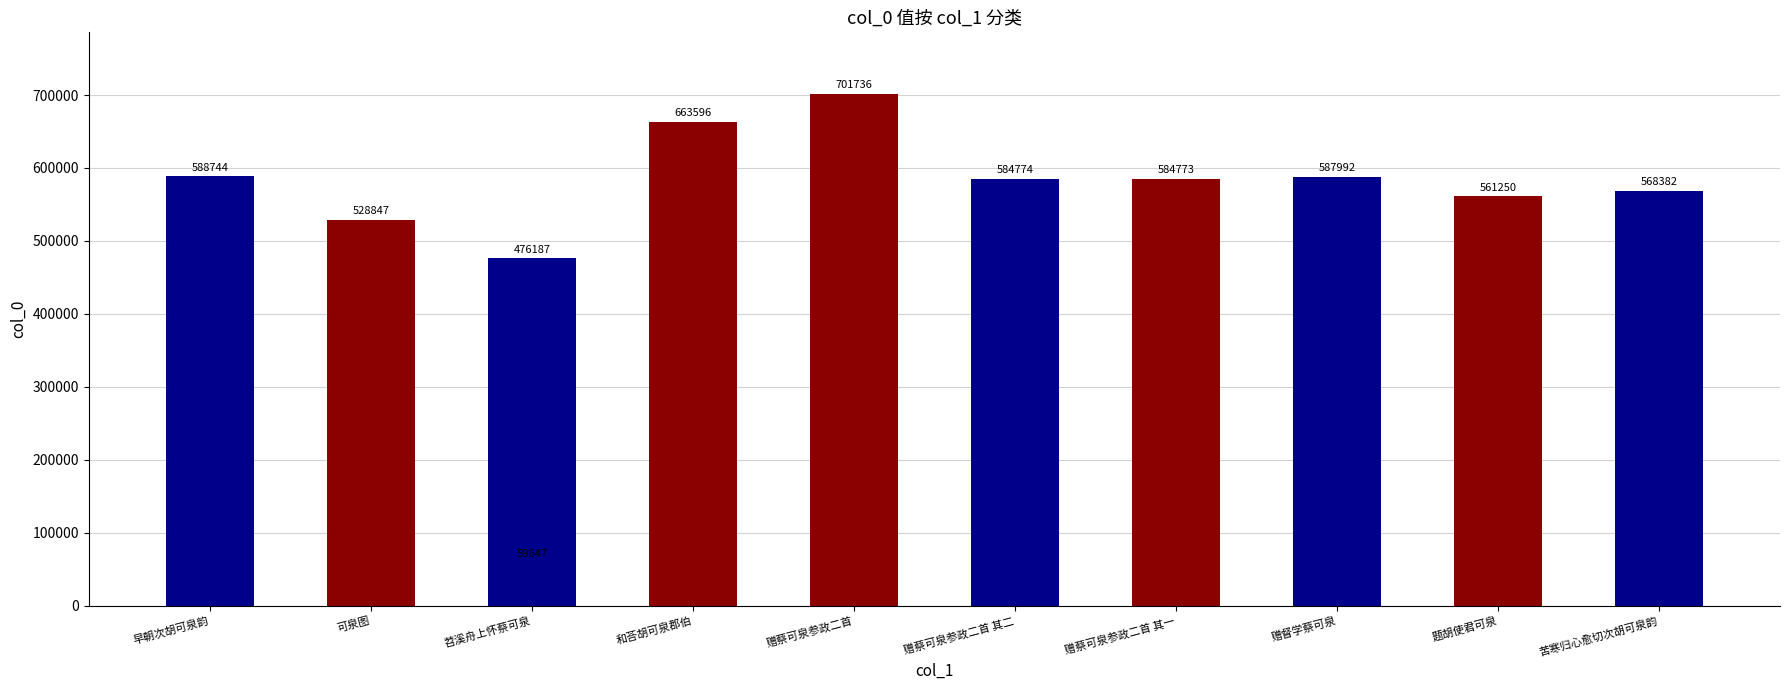

What is the sum of the values at 赠督学蔡可泉 and 苕溪舟上怀蔡可泉?

644420